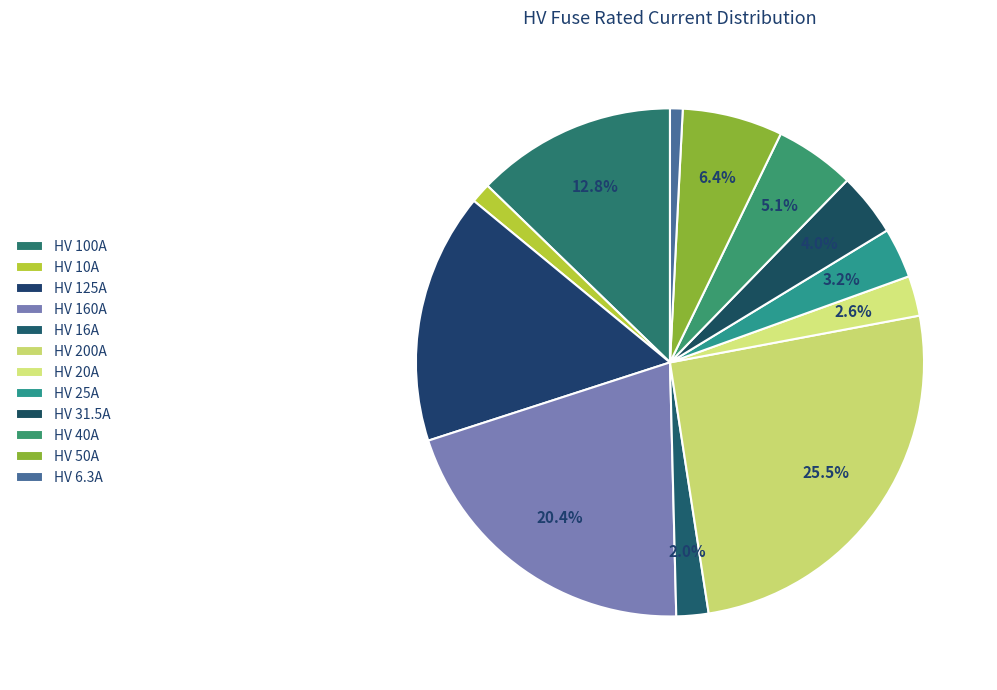

What portion of the pie excludes HV 40A?

94.9%